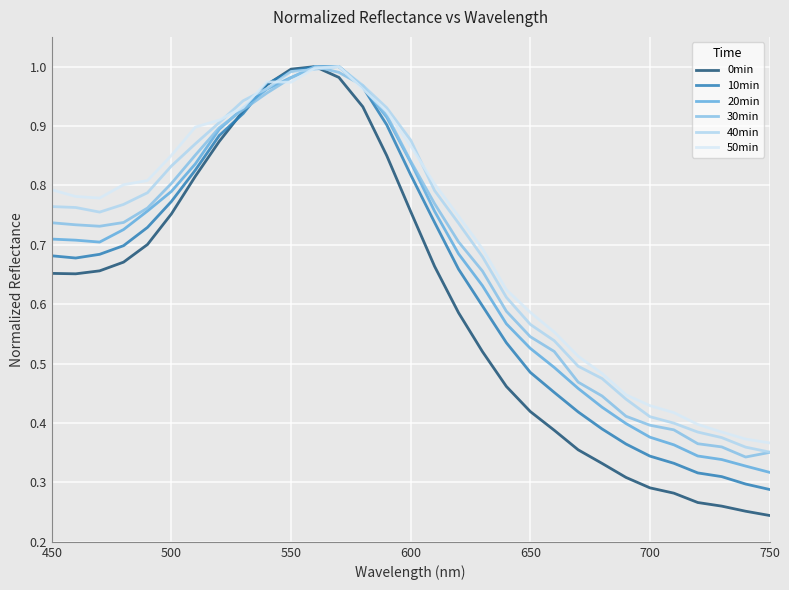

Which series has the largest range (max minus min)?

0min